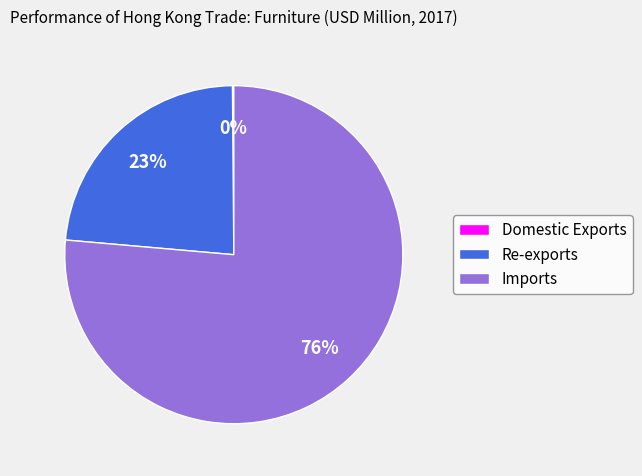

Which category has the biggest portion of the pie?

Imports